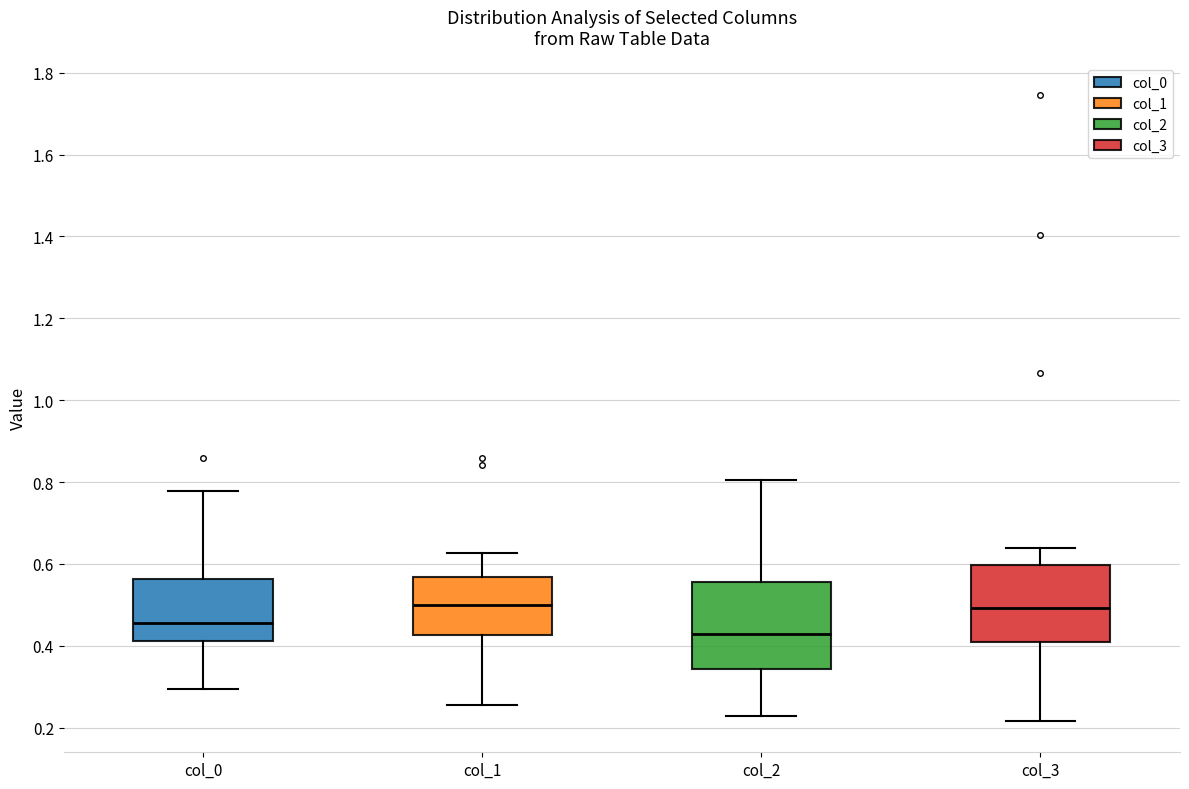

Reading left to right, read every box against the y-axis: the position of its median line, the range the box covers, and the ends of its whiskers. The values are not printed on the chart, so give them approximately, as read against the axis.

col_0: median 0.46, box 0.42 to 0.56, whiskers 0.30 to 0.78
col_1: median 0.50, box 0.42 to 0.56, whiskers 0.26 to 0.62
col_2: median 0.42, box 0.34 to 0.56, whiskers 0.22 to 0.80
col_3: median 0.50, box 0.40 to 0.60, whiskers 0.22 to 0.64